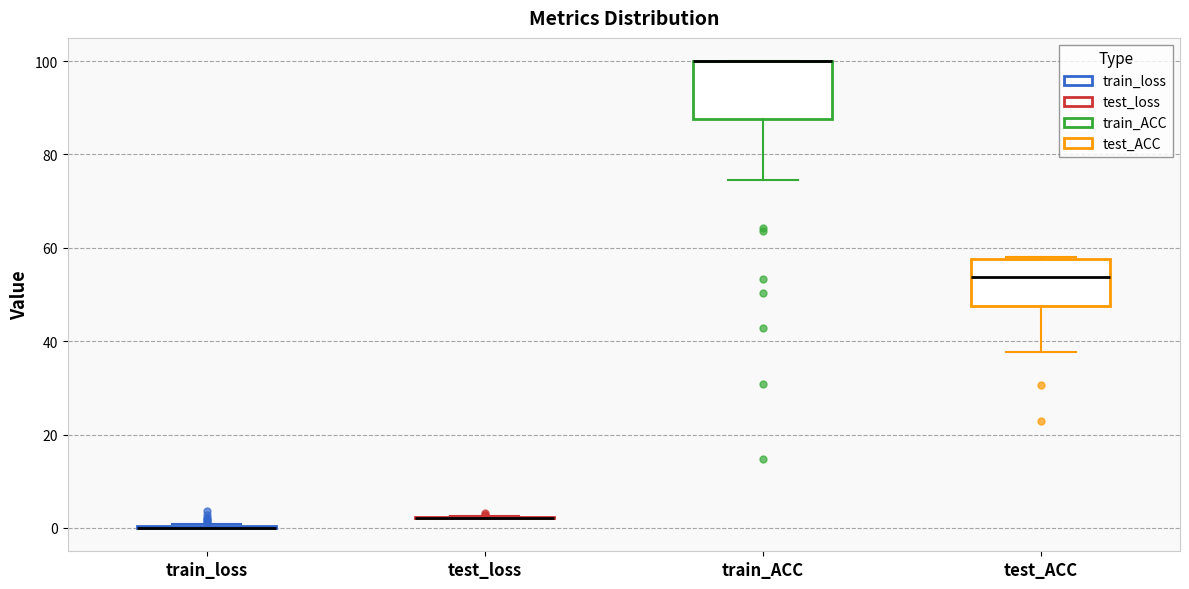

Reading left to right, transcribe this box plot: for each box, give where its median line is, the range the box spans, and where its two whiskers end, as read against the y-axis. The values are not printed on the chart, so give them approximately, as read against the axis.

train_loss: box collapsed to a line at 0, whiskers 0 to 0
test_loss: box collapsed to a line at 2, whiskers 2 to 2
train_ACC: median 100 (drawn on the box's upper edge), box 88 to 100, whiskers 74 to 100
test_ACC: median 54, box 48 to 58, whiskers 38 to 58